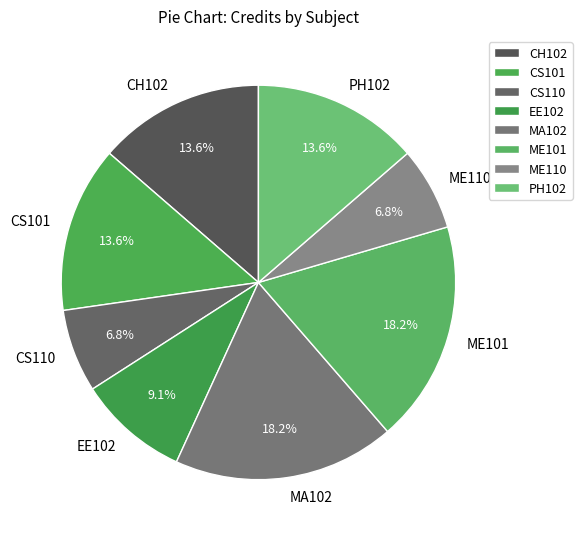

How many segments does this pie chart have?

8